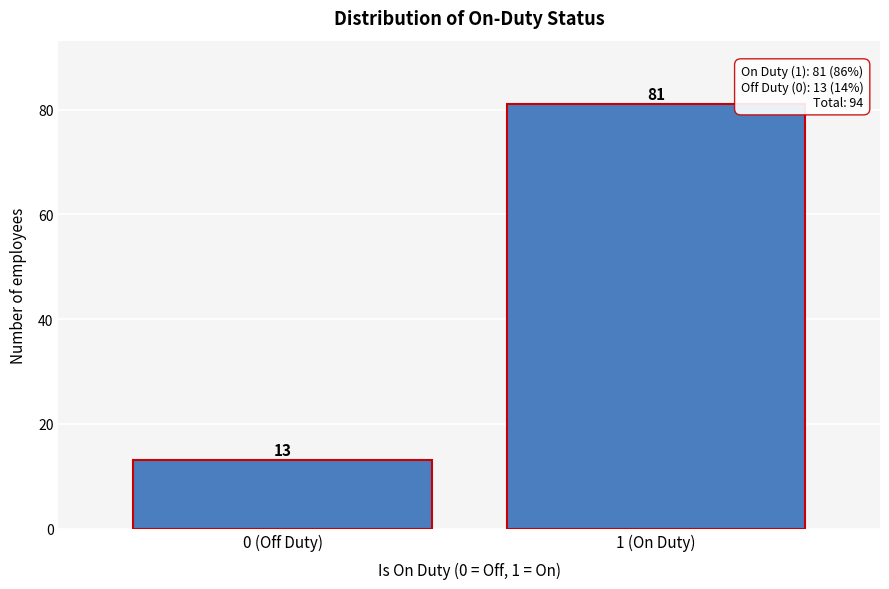

Reading right to left, transcribe all the data shown in this chart.

81	13